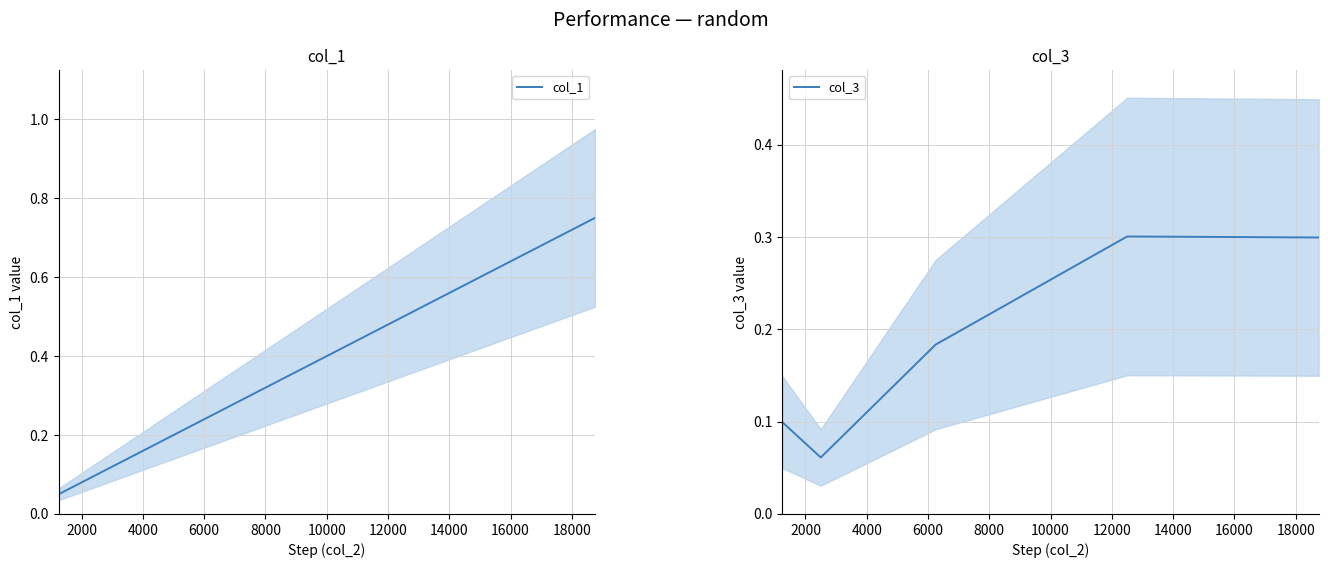

Count the col_3 values in the range 0 to 1.

5